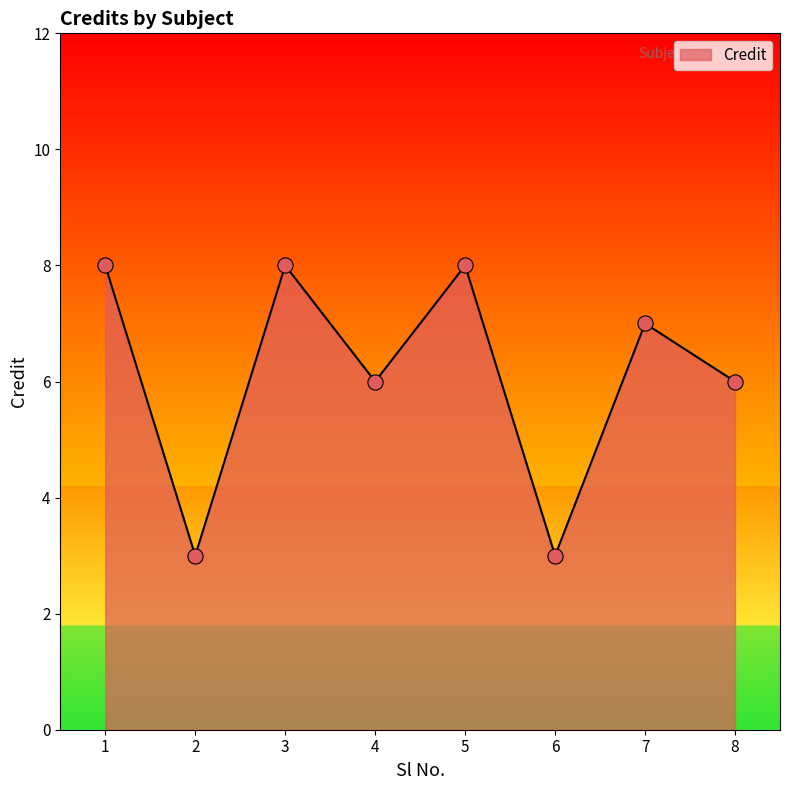

Which has a higher value, 7 or 8?

7